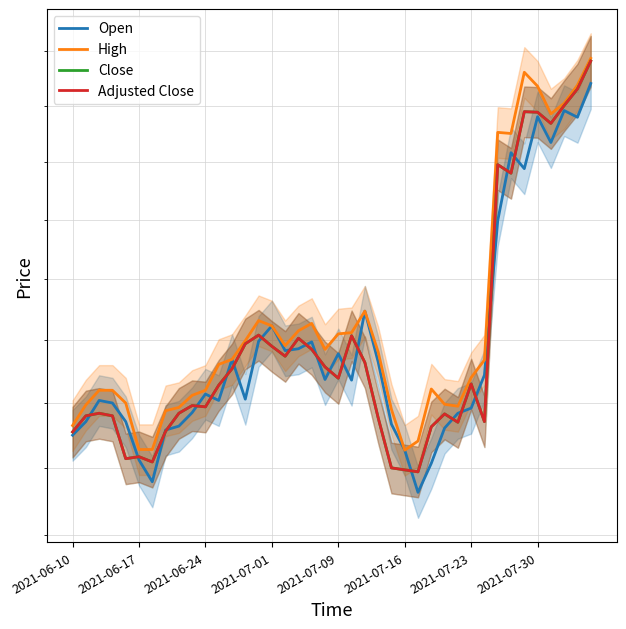

List the series in order of their peak value, highest first.

High, Close, Adjusted Close, Open